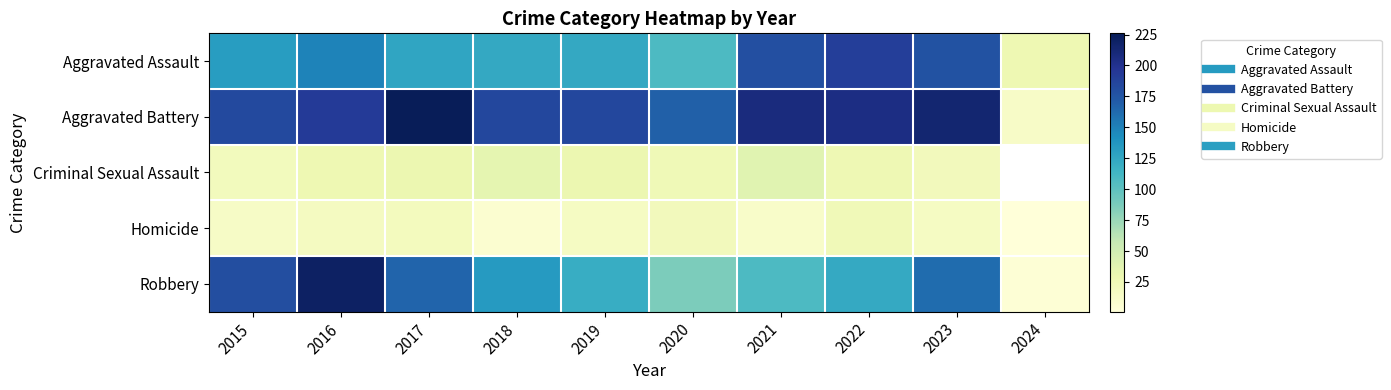

How many series are shown in this chart?

5